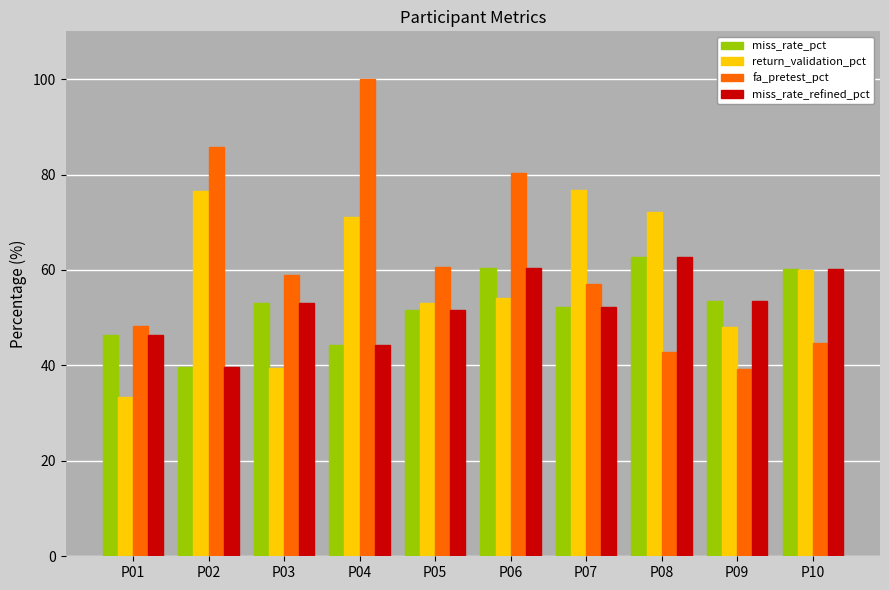

At which label is fa_pretest_pct closest to 69?

P05